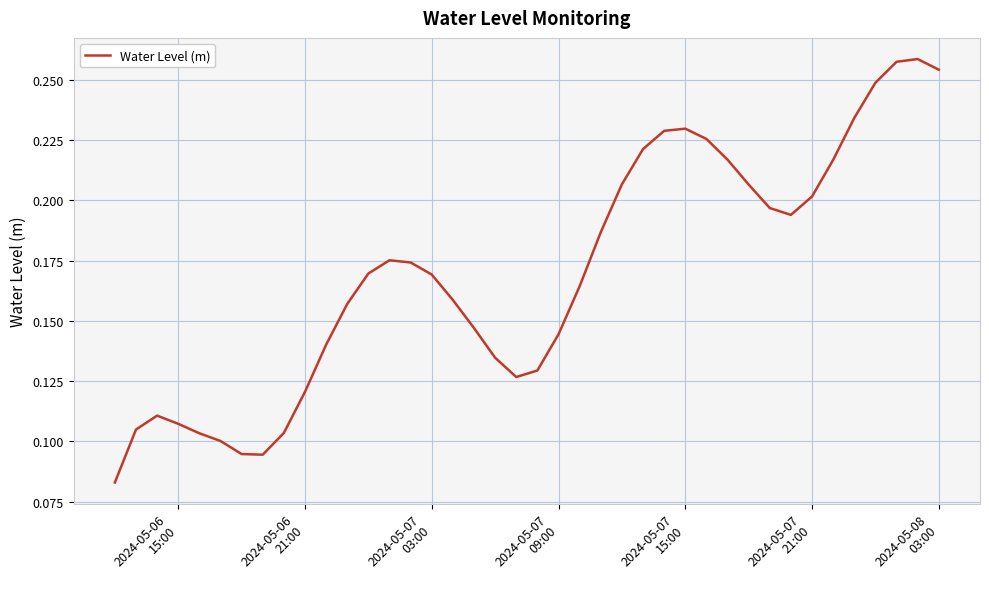

Reading left to right, extract all data points from this chart.

0.1	0.1	0.1	0.1	0.1	0.1	0.1	0.1	0.1	0.1	0.1	0.2	0.2	0.2	0.2	0.2	0.2	0.1	0.1	0.1	0.1	0.1	0.2	0.2	0.2	0.2	0.2	0.2	0.2	0.2	0.2	0.2	0.2	0.2	0.2	0.2	0.2	0.3	0.3	0.3